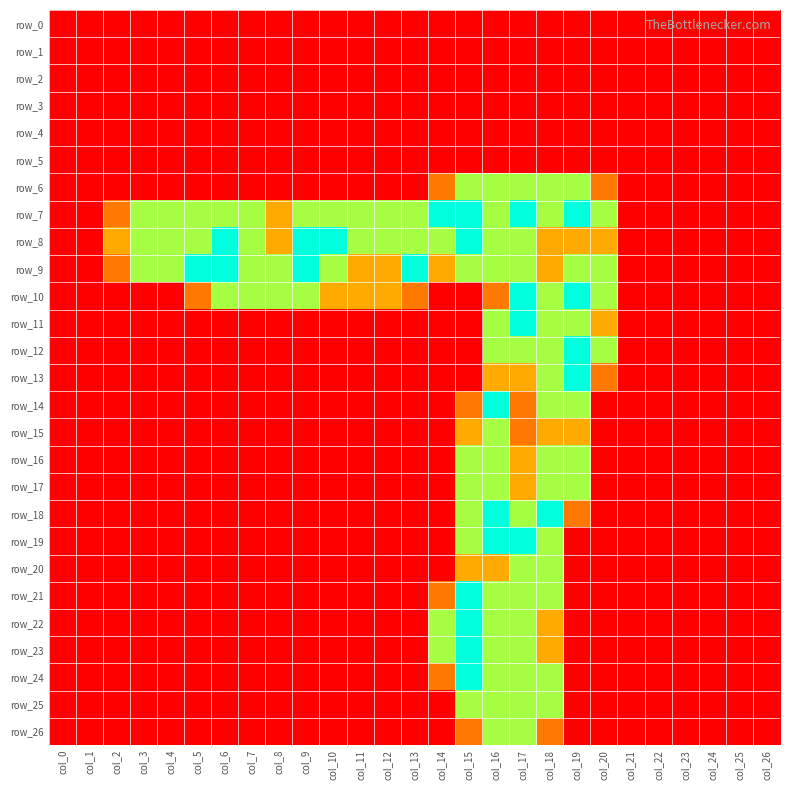

Reading left to right, extract all data points from this chart.

row_0: col_0=0.0	col_1=0.0	col_2=0.0	col_3=0.0	col_4=0.0	col_5=0.0	col_6=0.0	col_7=0.0	col_8=0.0	col_9=0.0	col_10=0.0	col_11=0.0	col_12=0.0	col_13=0.0	col_14=0.0	col_15=0.0	col_16=0.0	col_17=0.0	col_18=0.0	col_19=0.0	col_20=0.0	col_21=0.0	col_22=0.0	col_23=0.0	col_24=0.0	col_25=0.0	col_26=0.0
row_1: col_0=0.0	col_1=0.0	col_2=0.0	col_3=0.0	col_4=0.0	col_5=0.0	col_6=0.0	col_7=0.0	col_8=0.0	col_9=0.0	col_10=0.0	col_11=0.0	col_12=0.0	col_13=0.0	col_14=0.0	col_15=0.0	col_16=0.0	col_17=0.0	col_18=0.0	col_19=0.0	col_20=0.0	col_21=0.0	col_22=0.0	col_23=0.0	col_24=0.0	col_25=0.0	col_26=0.0
row_2: col_0=0.0	col_1=0.0	col_2=0.0	col_3=0.0	col_4=0.0	col_5=0.0	col_6=0.0	col_7=0.0	col_8=0.0	col_9=0.0	col_10=0.0	col_11=0.0	col_12=0.0	col_13=0.0	col_14=0.0	col_15=0.0	col_16=0.0	col_17=0.0	col_18=0.0	col_19=0.0	col_20=0.0	col_21=0.0	col_22=0.0	col_23=0.0	col_24=0.0	col_25=0.0	col_26=0.0
row_3: col_0=0.0	col_1=0.0	col_2=0.0	col_3=0.0	col_4=0.0	col_5=0.0	col_6=0.0	col_7=0.0	col_8=0.0	col_9=0.0	col_10=0.0	col_11=0.0	col_12=0.0	col_13=0.0	col_14=0.0	col_15=0.0	col_16=0.0	col_17=0.0	col_18=0.0	col_19=0.0	col_20=0.0	col_21=0.0	col_22=0.0	col_23=0.0	col_24=0.0	col_25=0.0	col_26=0.0
row_4: col_0=0.0	col_1=0.0	col_2=0.0	col_3=0.0	col_4=0.0	col_5=0.0	col_6=0.0	col_7=0.0	col_8=0.0	col_9=0.0	col_10=0.0	col_11=0.0	col_12=0.0	col_13=0.0	col_14=0.0	col_15=0.0	col_16=0.0	col_17=0.0	col_18=0.0	col_19=0.0	col_20=0.0	col_21=0.0	col_22=0.0	col_23=0.0	col_24=0.0	col_25=0.0	col_26=0.0
row_5: col_0=0.0	col_1=0.0	col_2=0.0	col_3=0.0	col_4=0.0	col_5=0.0	col_6=0.0	col_7=0.0	col_8=0.0	col_9=0.0	col_10=0.0	col_11=0.0	col_12=0.0	col_13=0.0	col_14=0.0	col_15=0.0	col_16=0.0	col_17=0.0	col_18=0.0	col_19=0.0	col_20=0.0	col_21=0.0	col_22=0.0	col_23=0.0	col_24=0.0	col_25=0.0	col_26=0.0
row_6: col_0=0.0	col_1=0.0	col_2=0.0	col_3=0.0	col_4=0.0	col_5=0.0	col_6=0.0	col_7=0.0	col_8=0.0	col_9=0.0	col_10=0.0	col_11=0.0	col_12=0.0	col_13=0.0	col_14=0.8	col_15=1.5	col_16=1.5	col_17=1.5	col_18=1.5	col_19=1.5	col_20=0.8	col_21=0.0	col_22=0.0	col_23=0.0	col_24=0.0	col_25=0.0	col_26=0.0
row_7: col_0=0.0	col_1=0.0	col_2=0.8	col_3=1.5	col_4=1.5	col_5=1.5	col_6=1.5	col_7=1.5	col_8=1.0	col_9=1.5	col_10=1.5	col_11=1.5	col_12=1.5	col_13=1.5	col_14=2.0	col_15=2.0	col_16=1.5	col_17=2.0	col_18=1.5	col_19=2.0	col_20=1.5	col_21=0.0	col_22=0.0	col_23=0.0	col_24=0.0	col_25=0.0	col_26=0.0
row_8: col_0=0.0	col_1=0.0	col_2=1.0	col_3=1.5	col_4=1.5	col_5=1.5	col_6=2.0	col_7=1.5	col_8=1.0	col_9=2.0	col_10=2.0	col_11=1.5	col_12=1.5	col_13=1.5	col_14=1.5	col_15=2.0	col_16=1.5	col_17=1.5	col_18=1.0	col_19=1.0	col_20=1.0	col_21=0.0	col_22=0.0	col_23=0.0	col_24=0.0	col_25=0.0	col_26=0.0
row_9: col_0=0.0	col_1=0.0	col_2=0.8	col_3=1.5	col_4=1.5	col_5=2.0	col_6=2.0	col_7=1.5	col_8=1.5	col_9=2.0	col_10=1.5	col_11=1.0	col_12=1.0	col_13=2.0	col_14=1.0	col_15=1.5	col_16=1.5	col_17=1.5	col_18=1.0	col_19=1.5	col_20=1.5	col_21=0.0	col_22=0.0	col_23=0.0	col_24=0.0	col_25=0.0	col_26=0.0
row_10: col_0=0.0	col_1=0.0	col_2=0.0	col_3=0.0	col_4=0.0	col_5=0.8	col_6=1.5	col_7=1.5	col_8=1.5	col_9=1.5	col_10=1.0	col_11=1.0	col_12=1.0	col_13=0.8	col_14=0.0	col_15=0.0	col_16=0.8	col_17=2.0	col_18=1.5	col_19=2.0	col_20=1.5	col_21=0.0	col_22=0.0	col_23=0.0	col_24=0.0	col_25=0.0	col_26=0.0
row_11: col_0=0.0	col_1=0.0	col_2=0.0	col_3=0.0	col_4=0.0	col_5=0.0	col_6=0.0	col_7=0.0	col_8=0.0	col_9=0.0	col_10=0.0	col_11=0.0	col_12=0.0	col_13=0.0	col_14=0.0	col_15=0.0	col_16=1.5	col_17=2.0	col_18=1.5	col_19=1.5	col_20=1.0	col_21=0.0	col_22=0.0	col_23=0.0	col_24=0.0	col_25=0.0	col_26=0.0
row_12: col_0=0.0	col_1=0.0	col_2=0.0	col_3=0.0	col_4=0.0	col_5=0.0	col_6=0.0	col_7=0.0	col_8=0.0	col_9=0.0	col_10=0.0	col_11=0.0	col_12=0.0	col_13=0.0	col_14=0.0	col_15=0.0	col_16=1.5	col_17=1.5	col_18=1.5	col_19=2.0	col_20=1.5	col_21=0.0	col_22=0.0	col_23=0.0	col_24=0.0	col_25=0.0	col_26=0.0
row_13: col_0=0.0	col_1=0.0	col_2=0.0	col_3=0.0	col_4=0.0	col_5=0.0	col_6=0.0	col_7=0.0	col_8=0.0	col_9=0.0	col_10=0.0	col_11=0.0	col_12=0.0	col_13=0.0	col_14=0.0	col_15=0.0	col_16=1.0	col_17=1.0	col_18=1.5	col_19=2.0	col_20=0.8	col_21=0.0	col_22=0.0	col_23=0.0	col_24=0.0	col_25=0.0	col_26=0.0
row_14: col_0=0.0	col_1=0.0	col_2=0.0	col_3=0.0	col_4=0.0	col_5=0.0	col_6=0.0	col_7=0.0	col_8=0.0	col_9=0.0	col_10=0.0	col_11=0.0	col_12=0.0	col_13=0.0	col_14=0.0	col_15=0.8	col_16=2.0	col_17=0.8	col_18=1.5	col_19=1.5	col_20=0.0	col_21=0.0	col_22=0.0	col_23=0.0	col_24=0.0	col_25=0.0	col_26=0.0
row_15: col_0=0.0	col_1=0.0	col_2=0.0	col_3=0.0	col_4=0.0	col_5=0.0	col_6=0.0	col_7=0.0	col_8=0.0	col_9=0.0	col_10=0.0	col_11=0.0	col_12=0.0	col_13=0.0	col_14=0.0	col_15=1.0	col_16=1.5	col_17=0.8	col_18=1.0	col_19=1.0	col_20=0.0	col_21=0.0	col_22=0.0	col_23=0.0	col_24=0.0	col_25=0.0	col_26=0.0
row_16: col_0=0.0	col_1=0.0	col_2=0.0	col_3=0.0	col_4=0.0	col_5=0.0	col_6=0.0	col_7=0.0	col_8=0.0	col_9=0.0	col_10=0.0	col_11=0.0	col_12=0.0	col_13=0.0	col_14=0.0	col_15=1.5	col_16=1.5	col_17=1.0	col_18=1.5	col_19=1.5	col_20=0.0	col_21=0.0	col_22=0.0	col_23=0.0	col_24=0.0	col_25=0.0	col_26=0.0
row_17: col_0=0.0	col_1=0.0	col_2=0.0	col_3=0.0	col_4=0.0	col_5=0.0	col_6=0.0	col_7=0.0	col_8=0.0	col_9=0.0	col_10=0.0	col_11=0.0	col_12=0.0	col_13=0.0	col_14=0.0	col_15=1.5	col_16=1.5	col_17=1.0	col_18=1.5	col_19=1.5	col_20=0.0	col_21=0.0	col_22=0.0	col_23=0.0	col_24=0.0	col_25=0.0	col_26=0.0
row_18: col_0=0.0	col_1=0.0	col_2=0.0	col_3=0.0	col_4=0.0	col_5=0.0	col_6=0.0	col_7=0.0	col_8=0.0	col_9=0.0	col_10=0.0	col_11=0.0	col_12=0.0	col_13=0.0	col_14=0.0	col_15=1.5	col_16=2.0	col_17=1.5	col_18=2.0	col_19=0.8	col_20=0.0	col_21=0.0	col_22=0.0	col_23=0.0	col_24=0.0	col_25=0.0	col_26=0.0
row_19: col_0=0.0	col_1=0.0	col_2=0.0	col_3=0.0	col_4=0.0	col_5=0.0	col_6=0.0	col_7=0.0	col_8=0.0	col_9=0.0	col_10=0.0	col_11=0.0	col_12=0.0	col_13=0.0	col_14=0.0	col_15=1.5	col_16=2.0	col_17=2.0	col_18=1.5	col_19=0.0	col_20=0.0	col_21=0.0	col_22=0.0	col_23=0.0	col_24=0.0	col_25=0.0	col_26=0.0
row_20: col_0=0.0	col_1=0.0	col_2=0.0	col_3=0.0	col_4=0.0	col_5=0.0	col_6=0.0	col_7=0.0	col_8=0.0	col_9=0.0	col_10=0.0	col_11=0.0	col_12=0.0	col_13=0.0	col_14=0.0	col_15=1.0	col_16=1.0	col_17=1.5	col_18=1.5	col_19=0.0	col_20=0.0	col_21=0.0	col_22=0.0	col_23=0.0	col_24=0.0	col_25=0.0	col_26=0.0
row_21: col_0=0.0	col_1=0.0	col_2=0.0	col_3=0.0	col_4=0.0	col_5=0.0	col_6=0.0	col_7=0.0	col_8=0.0	col_9=0.0	col_10=0.0	col_11=0.0	col_12=0.0	col_13=0.0	col_14=0.8	col_15=2.0	col_16=1.5	col_17=1.5	col_18=1.5	col_19=0.0	col_20=0.0	col_21=0.0	col_22=0.0	col_23=0.0	col_24=0.0	col_25=0.0	col_26=0.0
row_22: col_0=0.0	col_1=0.0	col_2=0.0	col_3=0.0	col_4=0.0	col_5=0.0	col_6=0.0	col_7=0.0	col_8=0.0	col_9=0.0	col_10=0.0	col_11=0.0	col_12=0.0	col_13=0.0	col_14=1.5	col_15=2.0	col_16=1.5	col_17=1.5	col_18=1.0	col_19=0.0	col_20=0.0	col_21=0.0	col_22=0.0	col_23=0.0	col_24=0.0	col_25=0.0	col_26=0.0
row_23: col_0=0.0	col_1=0.0	col_2=0.0	col_3=0.0	col_4=0.0	col_5=0.0	col_6=0.0	col_7=0.0	col_8=0.0	col_9=0.0	col_10=0.0	col_11=0.0	col_12=0.0	col_13=0.0	col_14=1.5	col_15=2.0	col_16=1.5	col_17=1.5	col_18=1.0	col_19=0.0	col_20=0.0	col_21=0.0	col_22=0.0	col_23=0.0	col_24=0.0	col_25=0.0	col_26=0.0
row_24: col_0=0.0	col_1=0.0	col_2=0.0	col_3=0.0	col_4=0.0	col_5=0.0	col_6=0.0	col_7=0.0	col_8=0.0	col_9=0.0	col_10=0.0	col_11=0.0	col_12=0.0	col_13=0.0	col_14=0.8	col_15=2.0	col_16=1.5	col_17=1.5	col_18=1.5	col_19=0.0	col_20=0.0	col_21=0.0	col_22=0.0	col_23=0.0	col_24=0.0	col_25=0.0	col_26=0.0
row_25: col_0=0.0	col_1=0.0	col_2=0.0	col_3=0.0	col_4=0.0	col_5=0.0	col_6=0.0	col_7=0.0	col_8=0.0	col_9=0.0	col_10=0.0	col_11=0.0	col_12=0.0	col_13=0.0	col_14=0.0	col_15=1.5	col_16=1.5	col_17=1.5	col_18=1.5	col_19=0.0	col_20=0.0	col_21=0.0	col_22=0.0	col_23=0.0	col_24=0.0	col_25=0.0	col_26=0.0
row_26: col_0=0.0	col_1=0.0	col_2=0.0	col_3=0.0	col_4=0.0	col_5=0.0	col_6=0.0	col_7=0.0	col_8=0.0	col_9=0.0	col_10=0.0	col_11=0.0	col_12=0.0	col_13=0.0	col_14=0.0	col_15=0.8	col_16=1.5	col_17=1.5	col_18=0.8	col_19=0.0	col_20=0.0	col_21=0.0	col_22=0.0	col_23=0.0	col_24=0.0	col_25=0.0	col_26=0.0